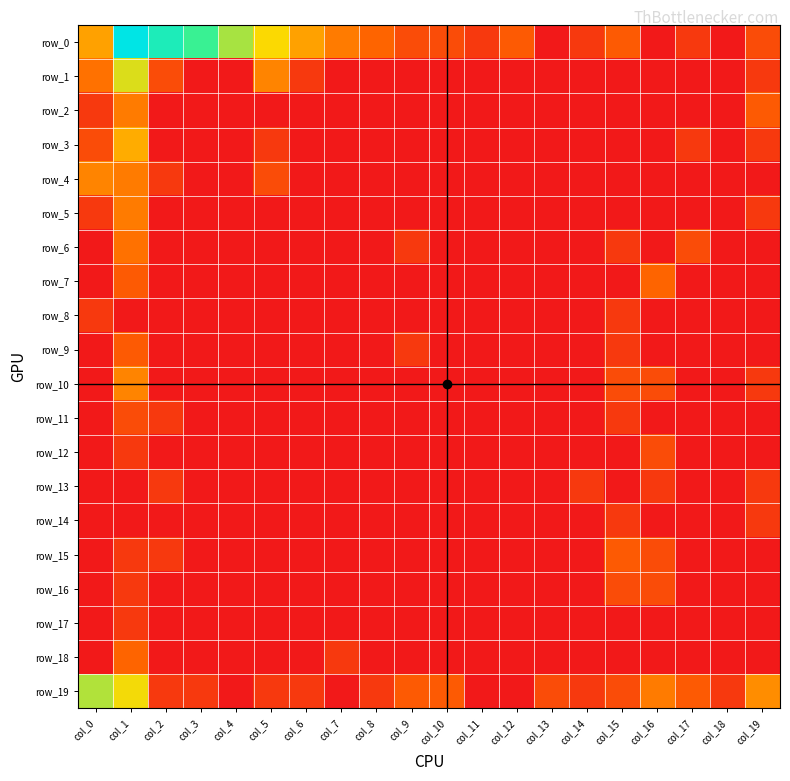

What is the sum of the row_17 values at col_3 and col_1?

0.7